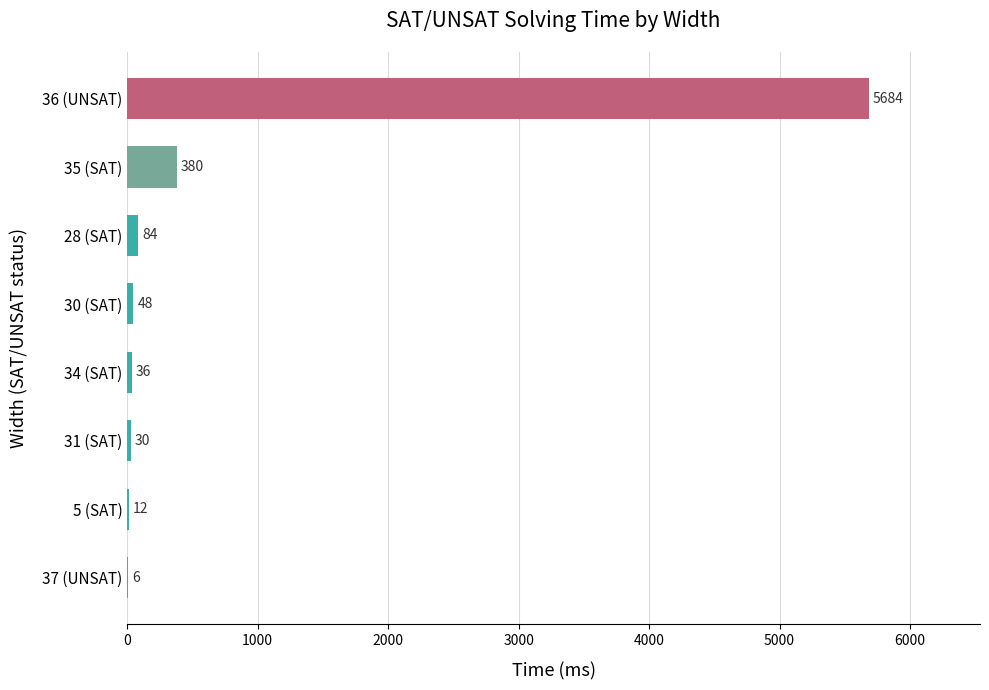

What is the average value?

785